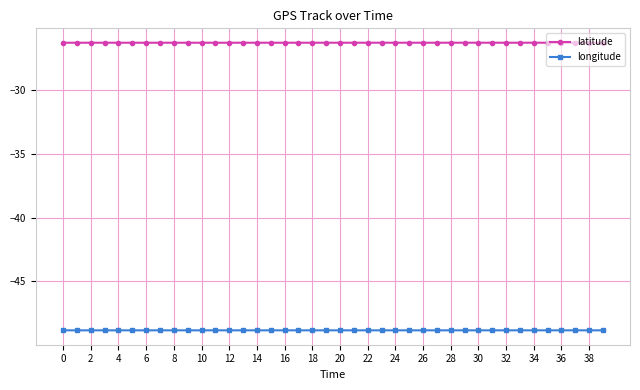

What is the sum of all latitude values?

-1050.1